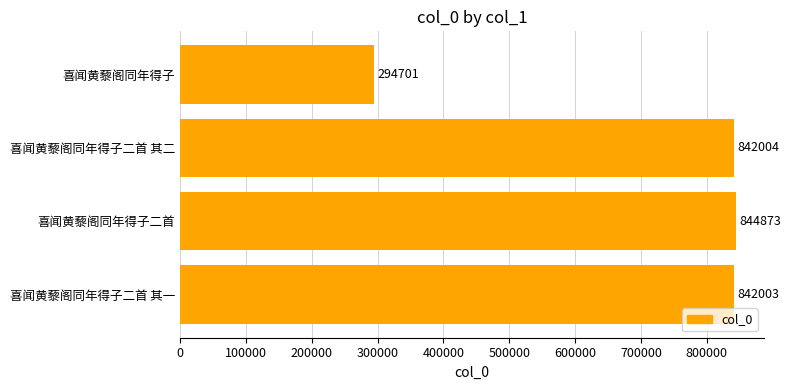

How many categories are shown in the chart?

4